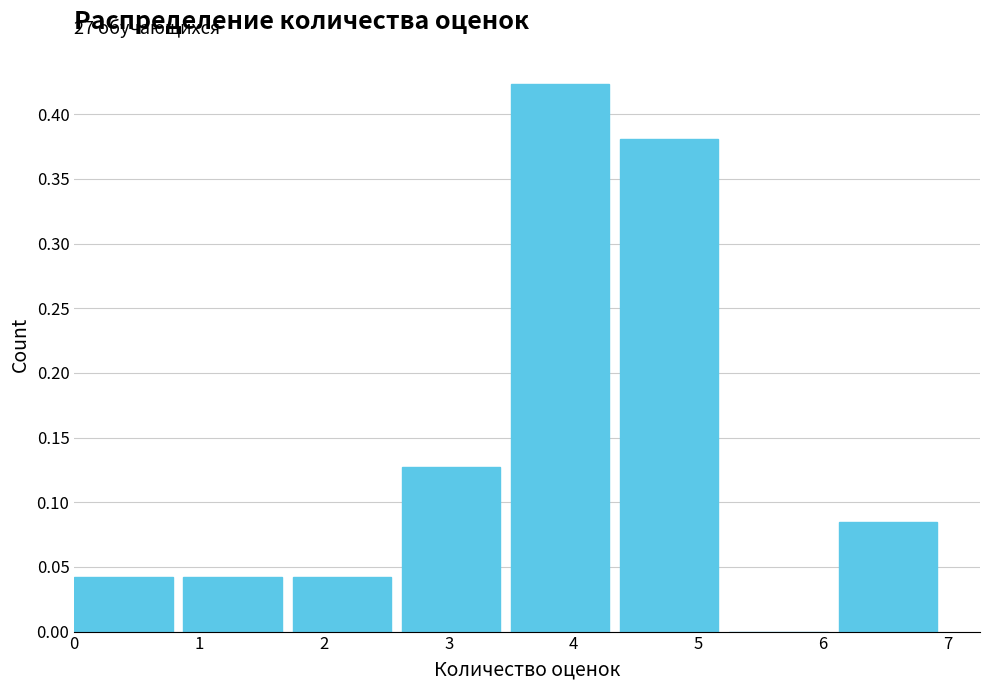

Over which range of the x-axis is the bar tallest?

3.5 to 4.4